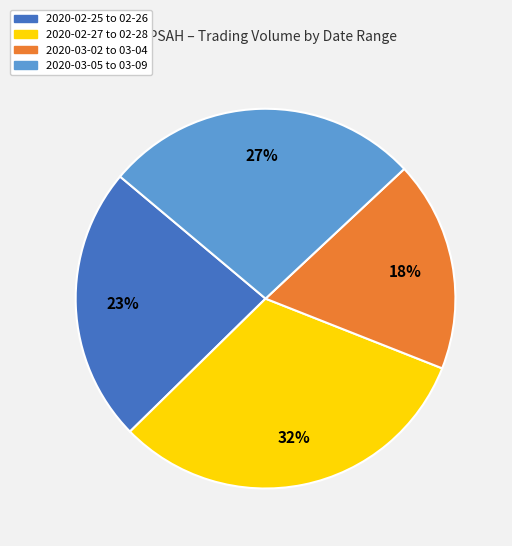

Between 2020-03-02 to 03-04 and 2020-02-27 to 02-28, which is larger?

2020-02-27 to 02-28